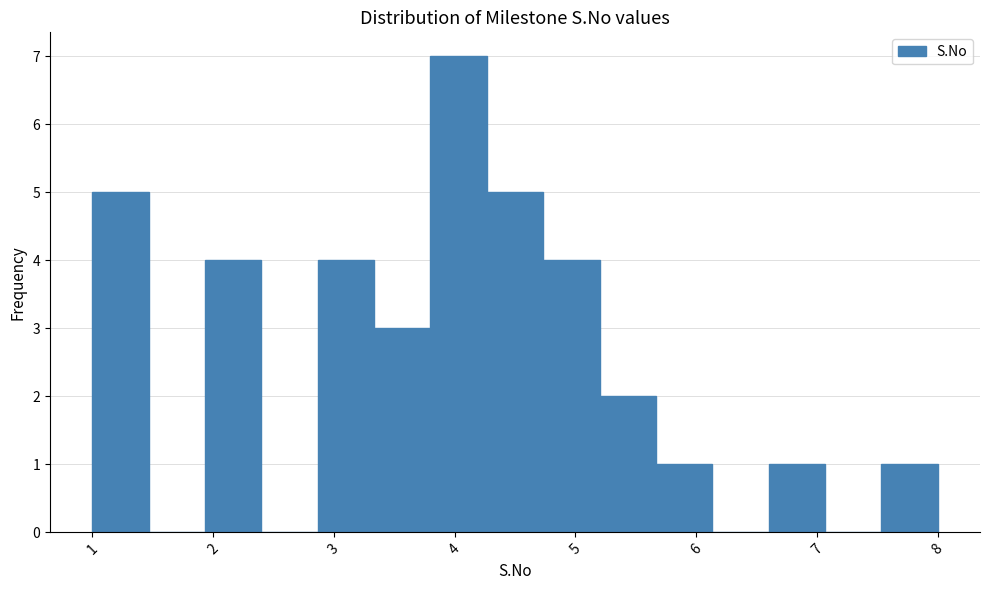

What is the height of the bar covering 4.7 to 5.2 on the x-axis? Neither the bar edges nor the heights are printed on the chart, so give them approximately, as read against the axes.

4